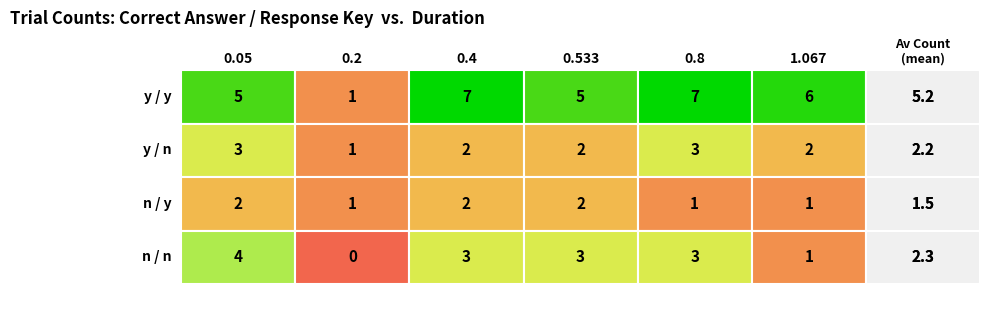

At how many categories does at least one series exceed 2?

5